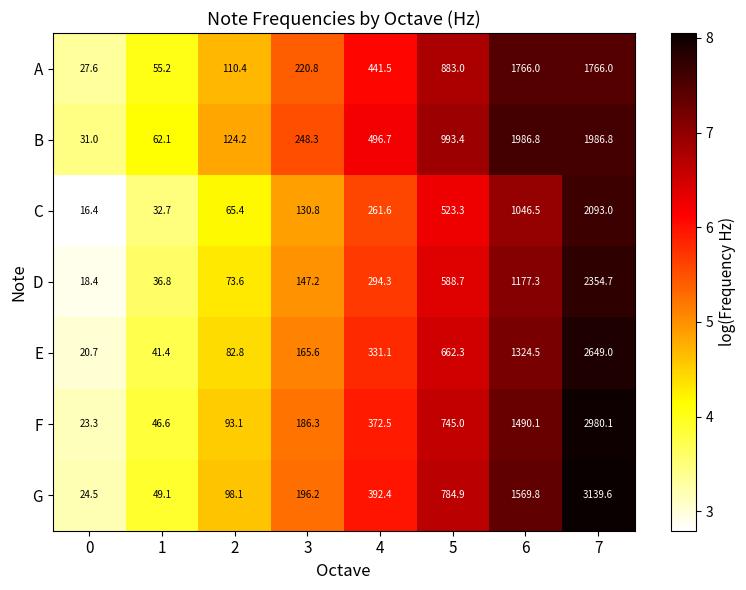

What is the total value across all series at 0?

161.9